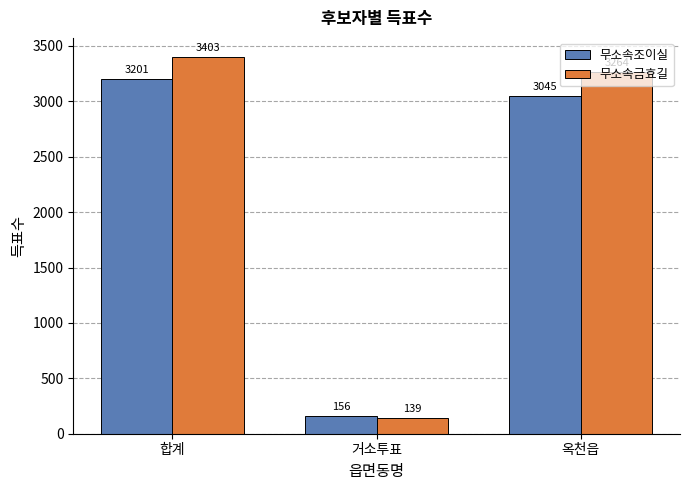

List the series in order of their overall mean, lowest first.

무소속조이실, 무소속금효길